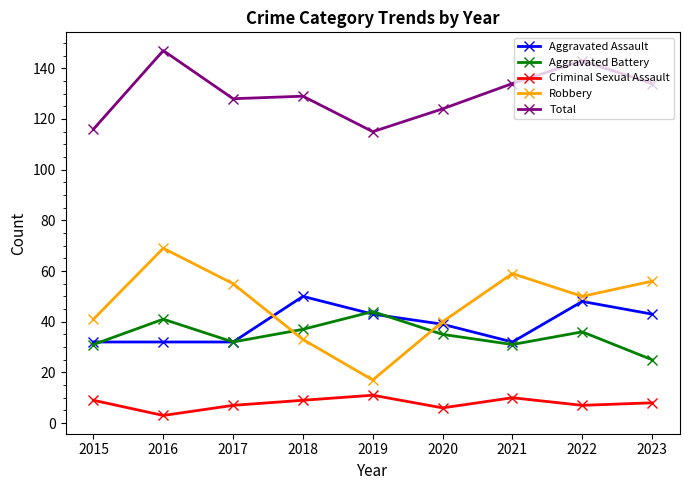

True or false: Criminal Sexual Assault and Aggravated Battery cross at least once.

False